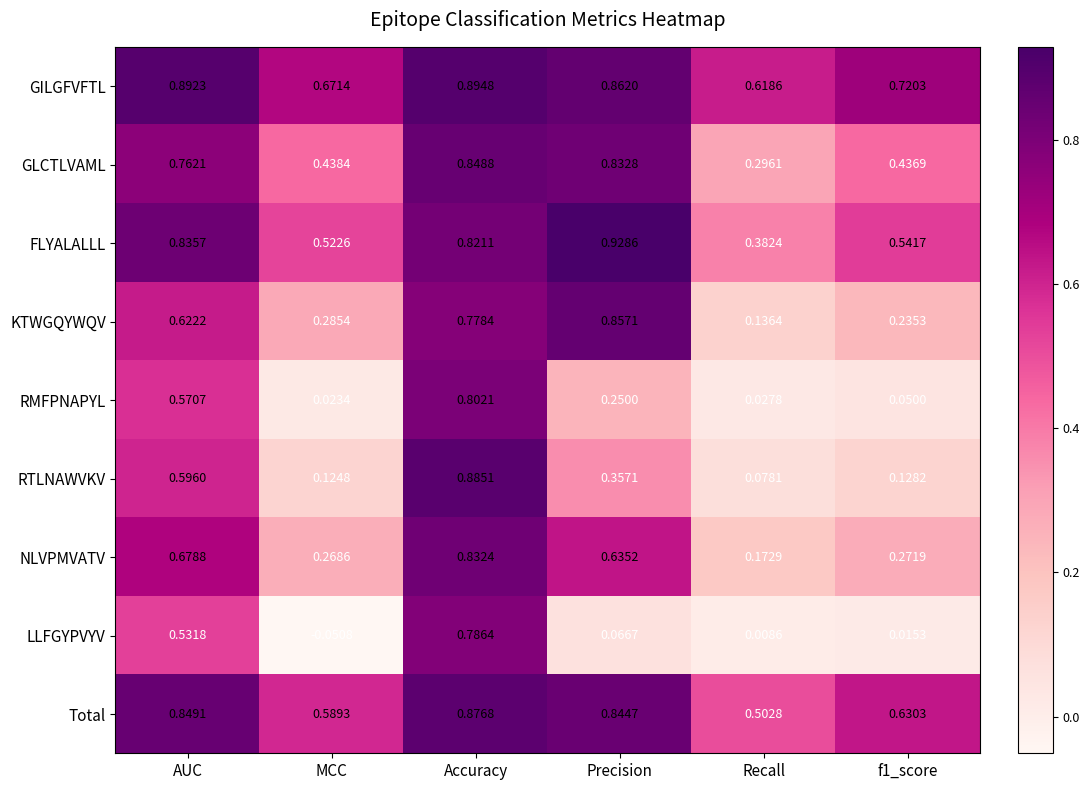

At which category does the chart reach its minimum across all series?

MCC